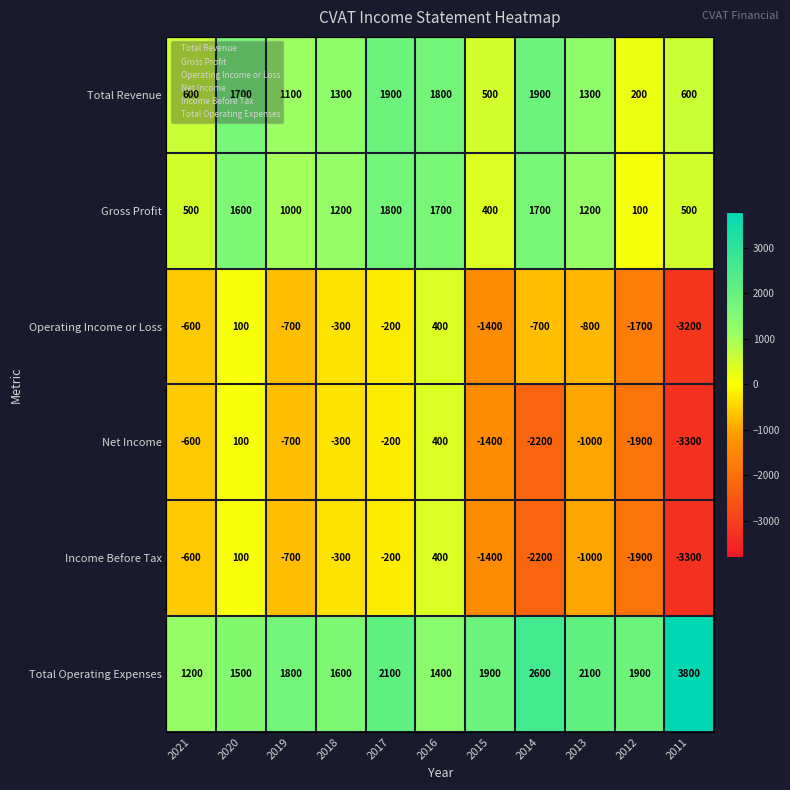

The value of Total Operating Expenses at 2012 is 1900. True or false?

True